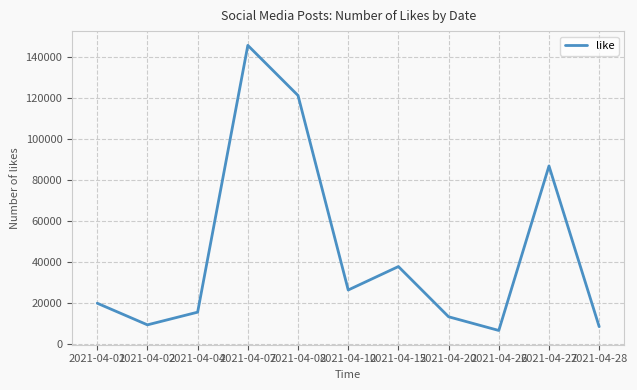

True or false: there are more than 0 points higher than both neighbors.

True